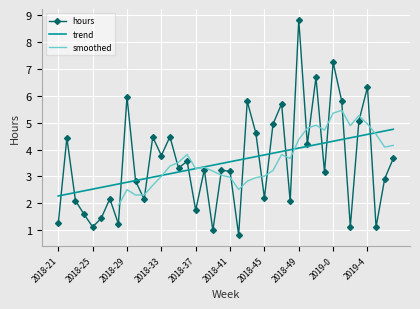

What is the greatest value displayed?

8.8